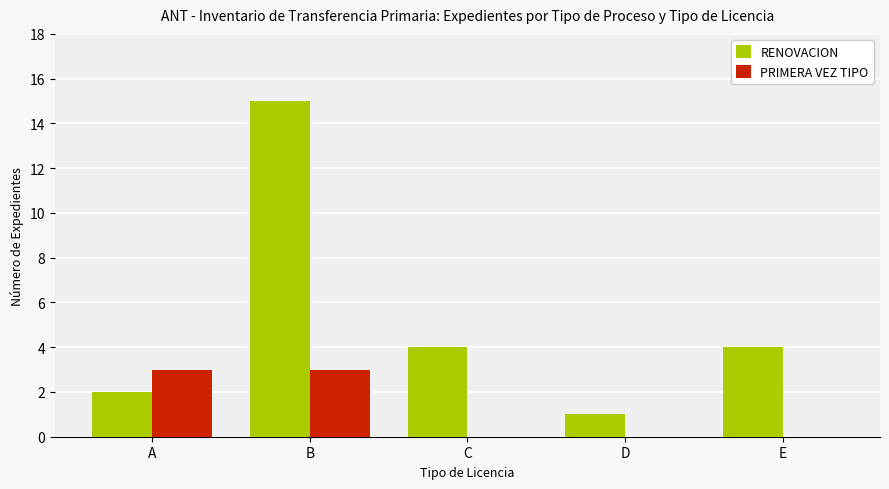

True or false: RENOVACION has a value of 4 at C.

True